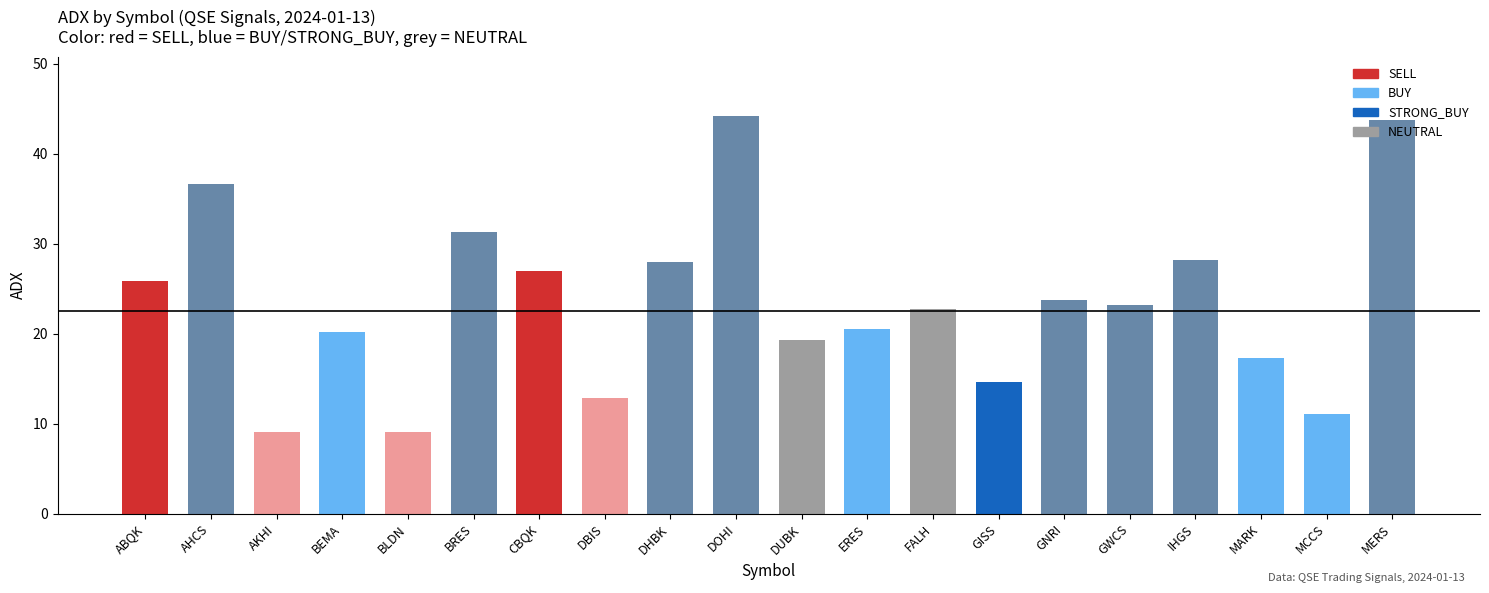

What is the label of the 14th bar from the left?

GISS